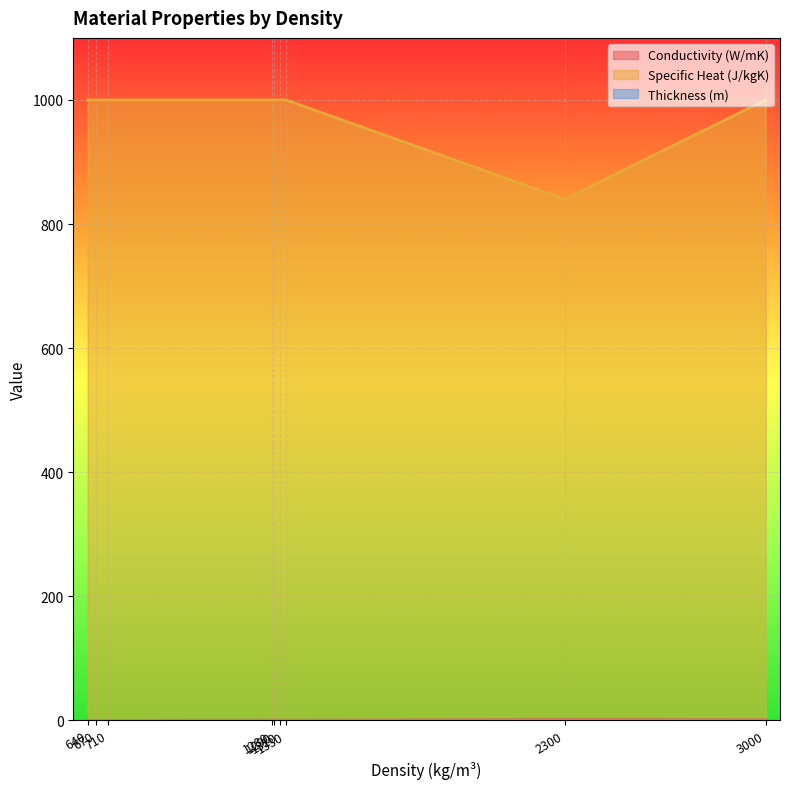

Does the chart have visible grid lines?

Yes